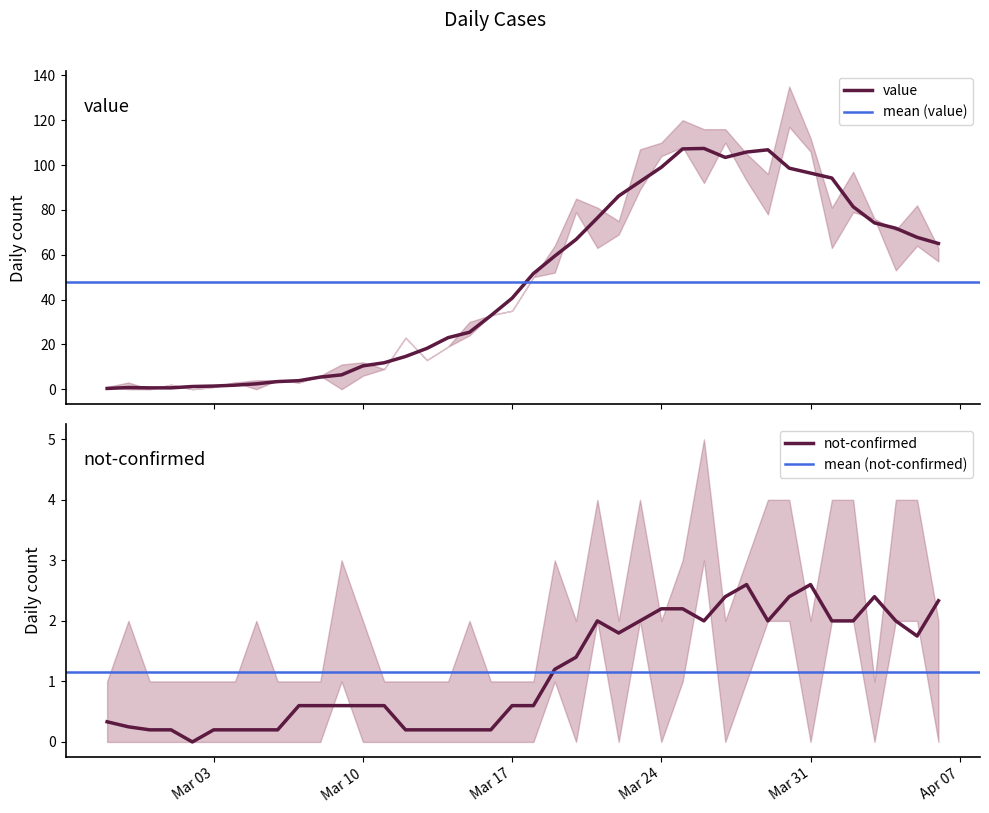

What is the sum of all value values?

1916.8